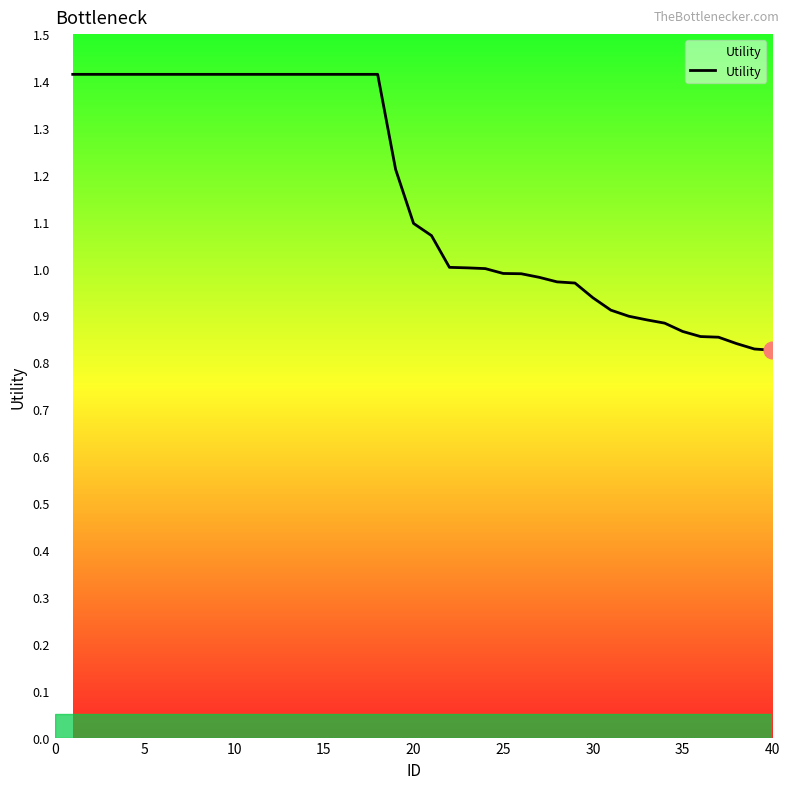

What is the maximum value shown in the chart?

1.4